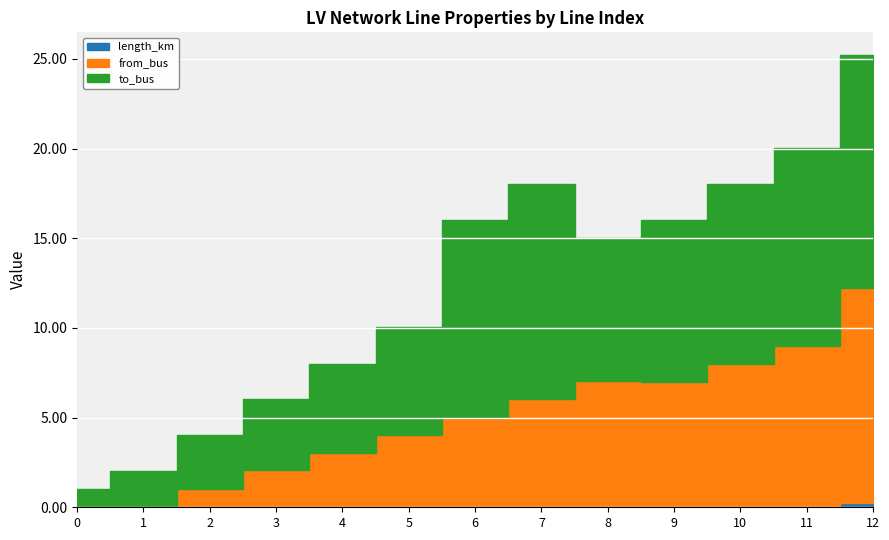

What is the sum of the from_bus values at 0 and 11?

9.0